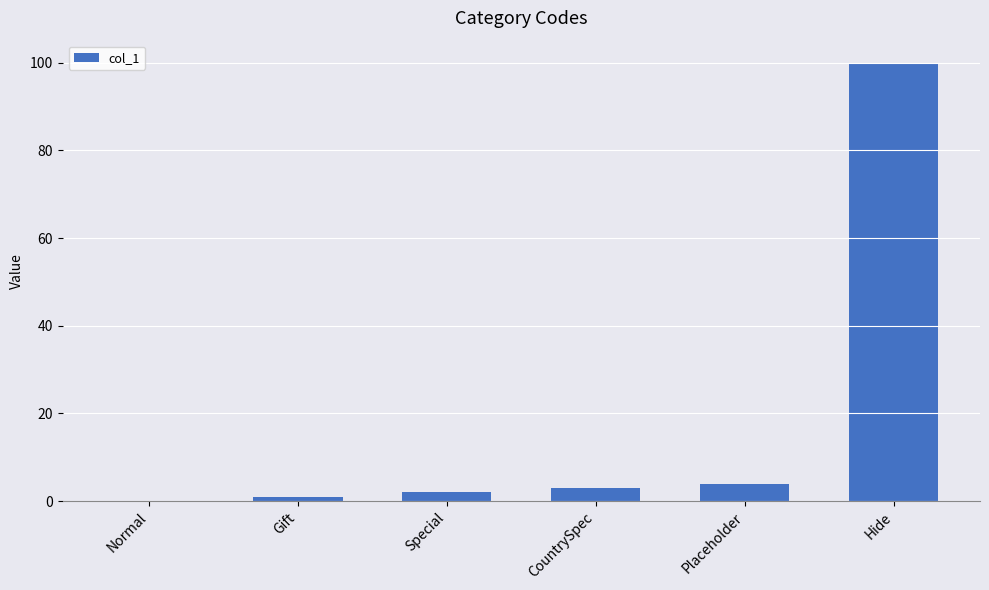

What is the sum of the values at Placeholder and Hide?

104